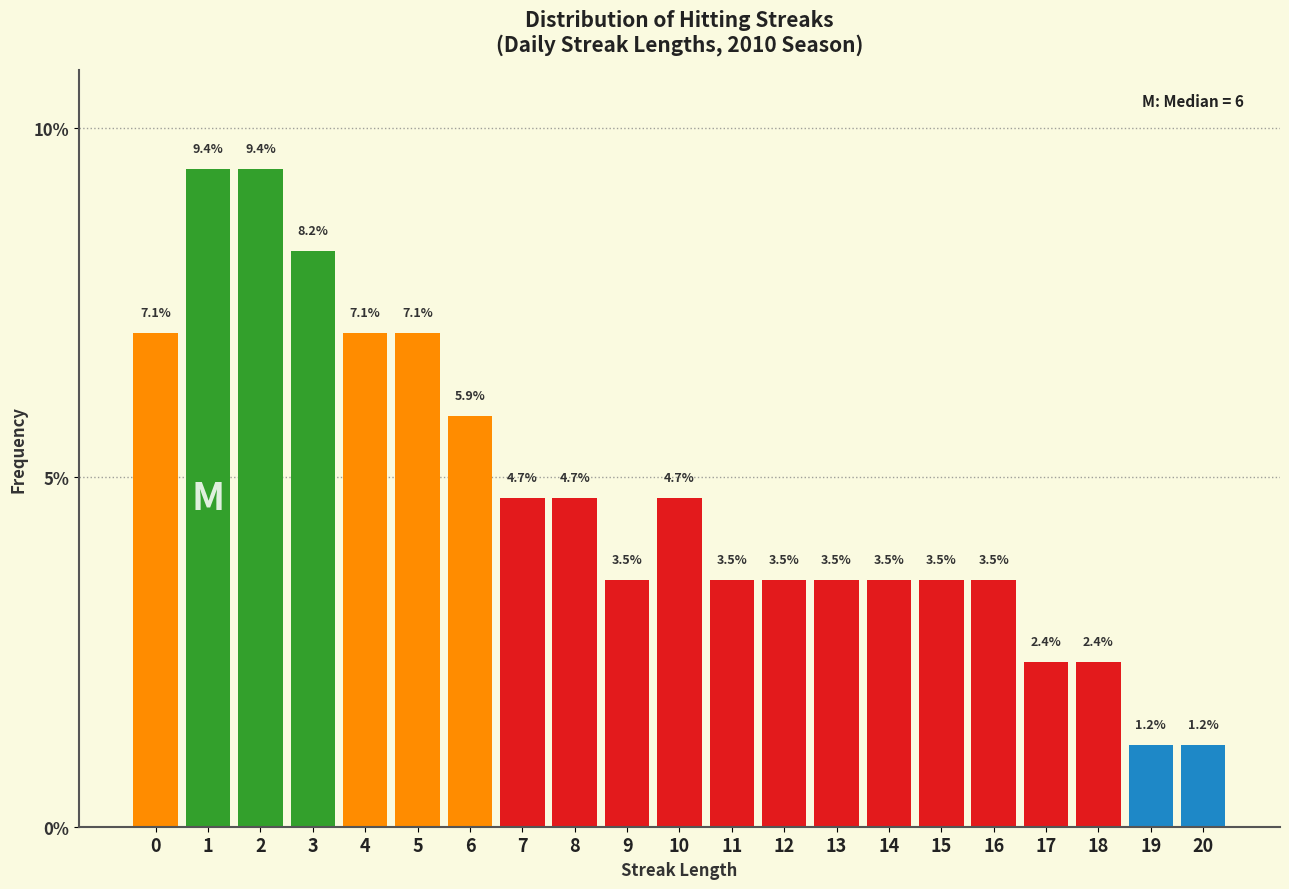

Reading left to right, extract all data points from this chart.

7.1	9.4	9.4	8.2	7.1	7.1	5.9	4.7	4.7	3.5	4.7	3.5	3.5	3.5	3.5	3.5	3.5	2.4	2.4	1.2	1.2